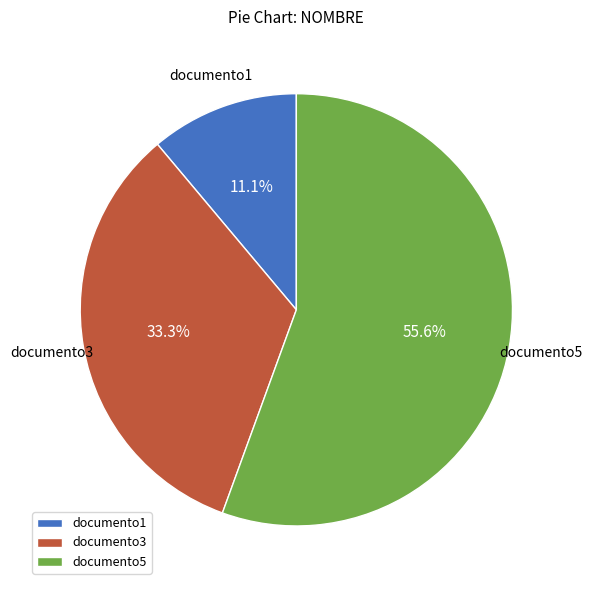

To the nearest percent, what percentage of the pie is documento3?

33%